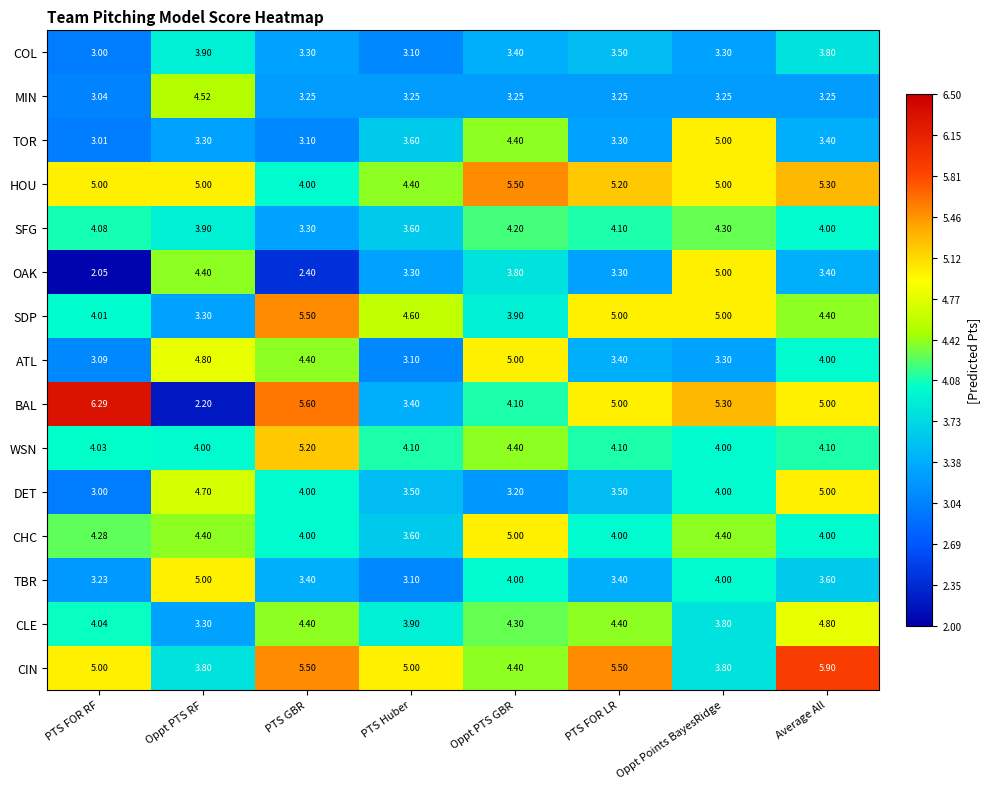

At which label is SFG closest to 3?

PTS GBR